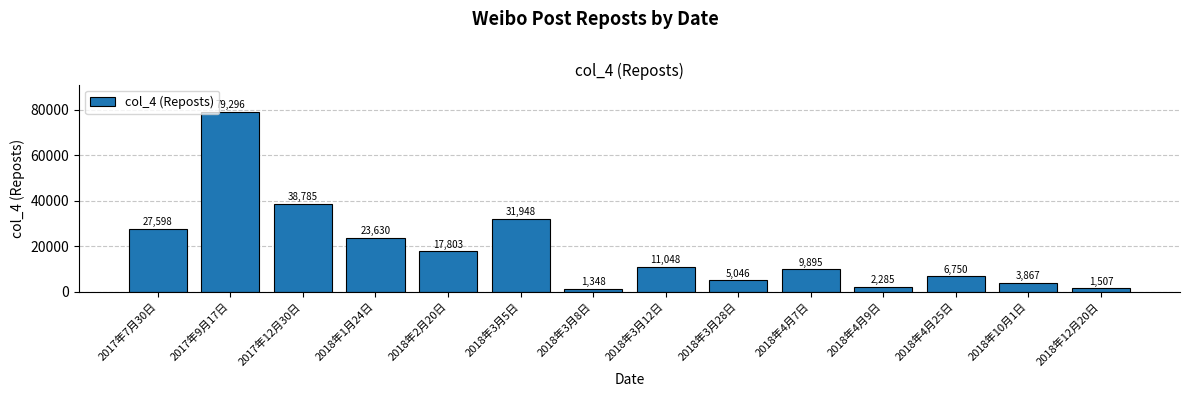

What is the value of the 1st bar from the left?

27598